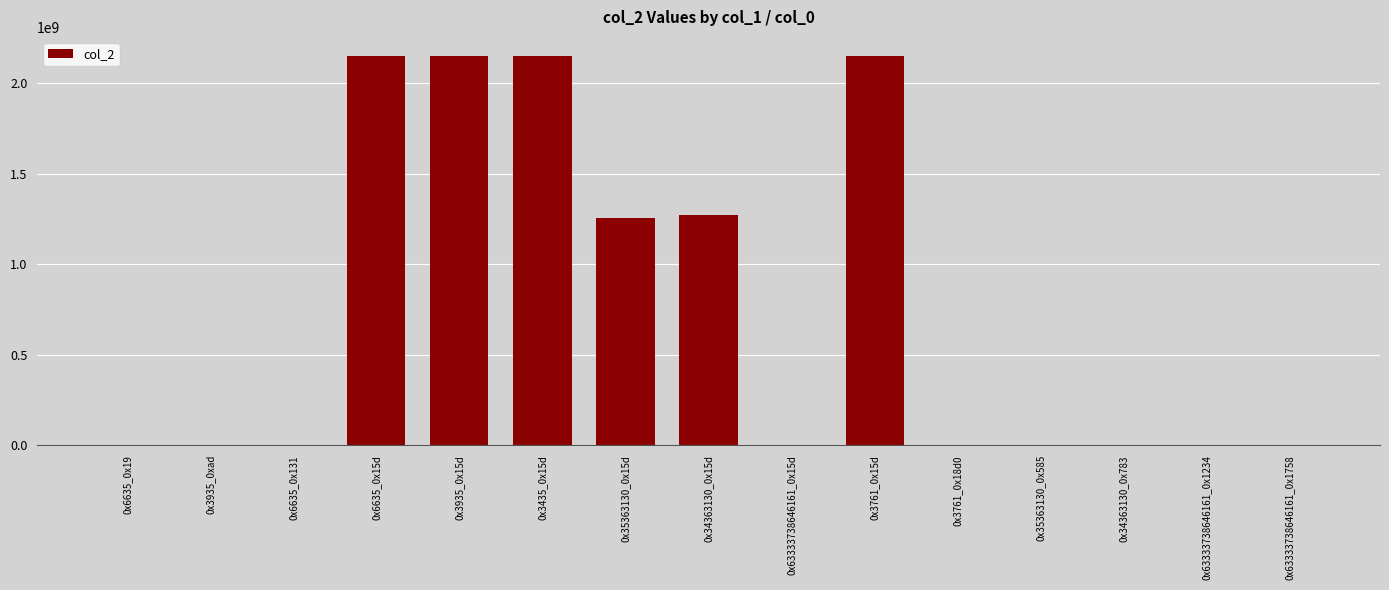

The value at 0x6635_0x15d is 2147470847. True or false?

True